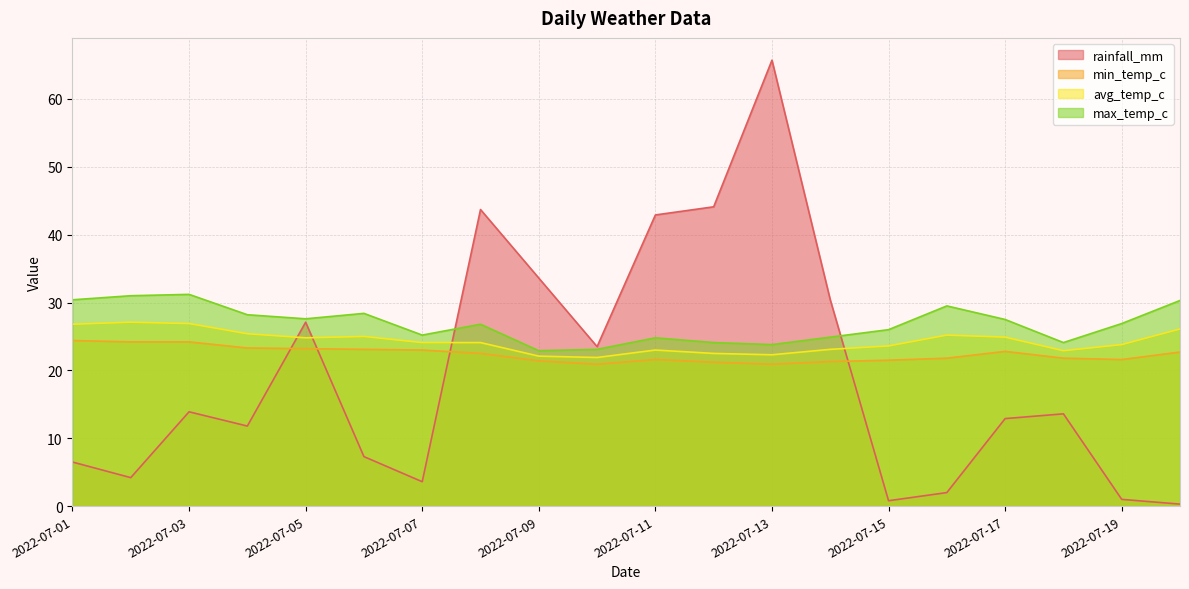

The max_temp_c series shows 27.5 at 2022-07-17. True or false?

True